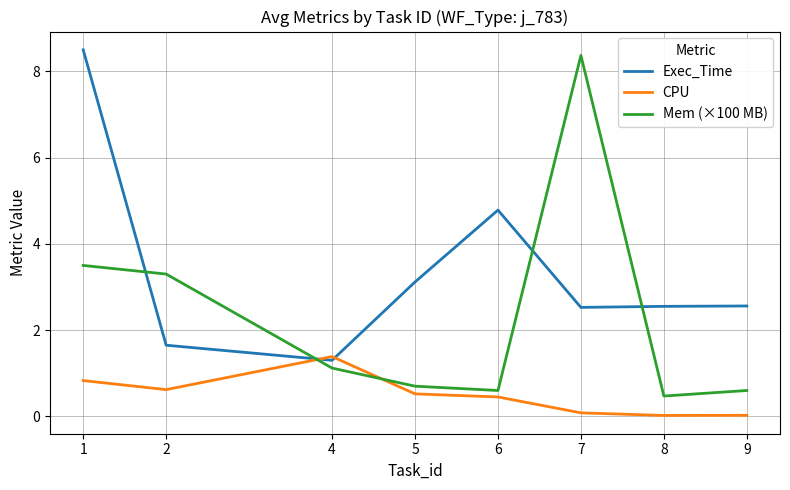

What is the spread (max minus min) of values at 5?

2.6